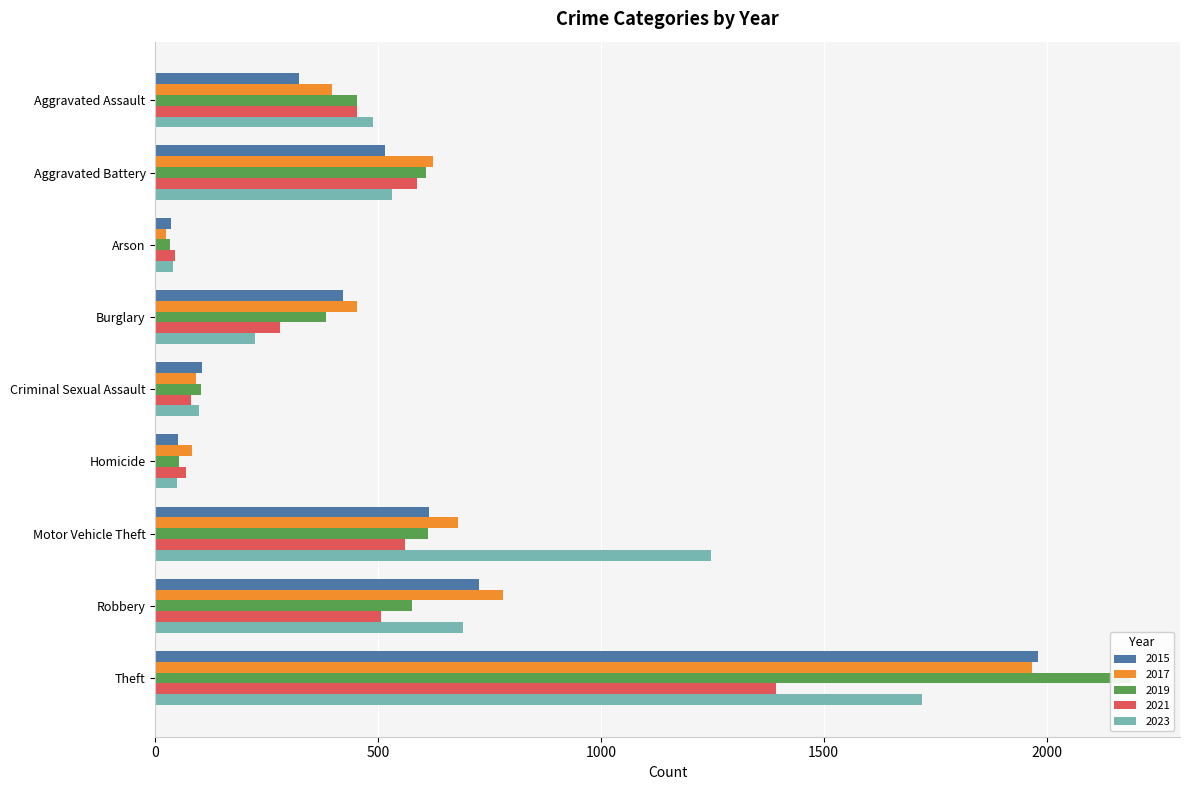

How many bars are there in total?

45